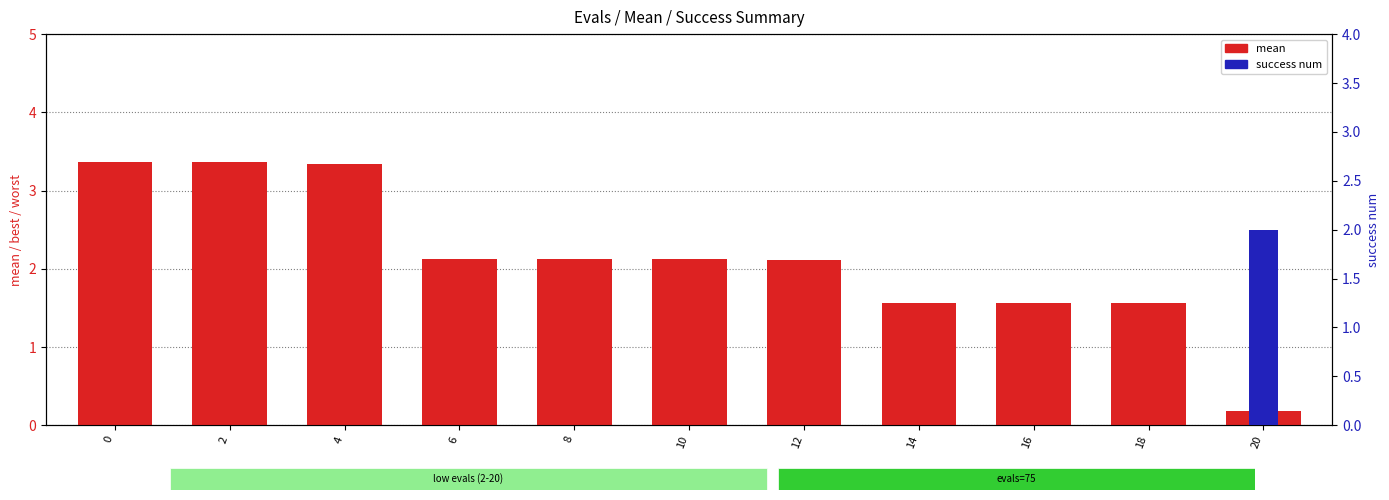

Rank the categories by mean value from highest to lowest.

0, 2, 4, 6, 8, 10, 12, 14, 16, 18, 20